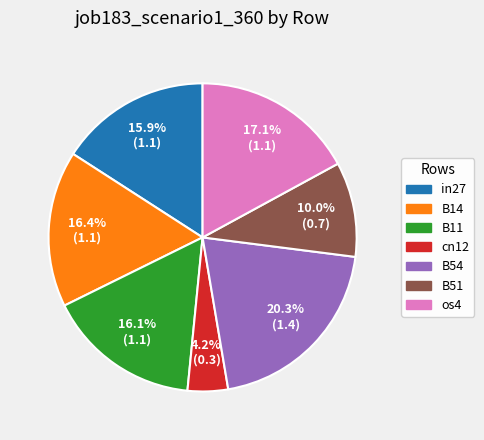

To the nearest percent, what is the combined percentage of B14 and in27?

32%